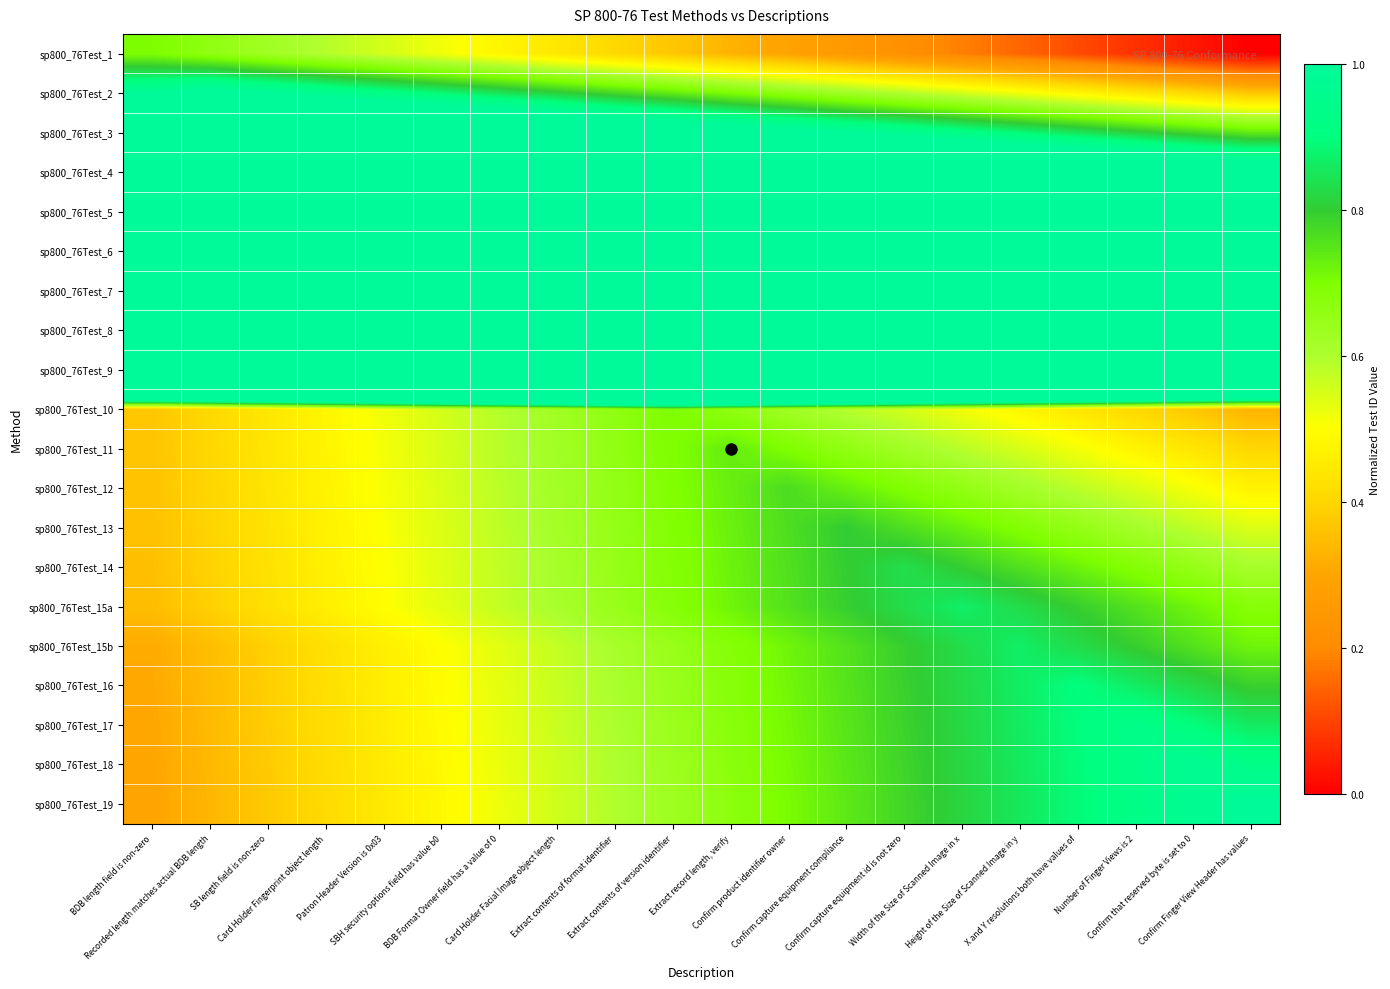

Which category has the highest value across all series?

Extract contents of format identifier